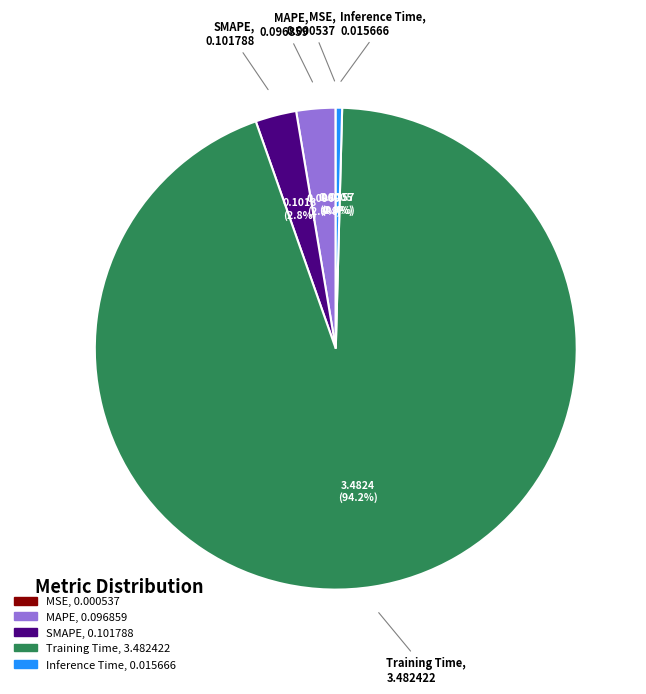

To the nearest percent, what is the difference between the largest and smallest slice percentages?

94%